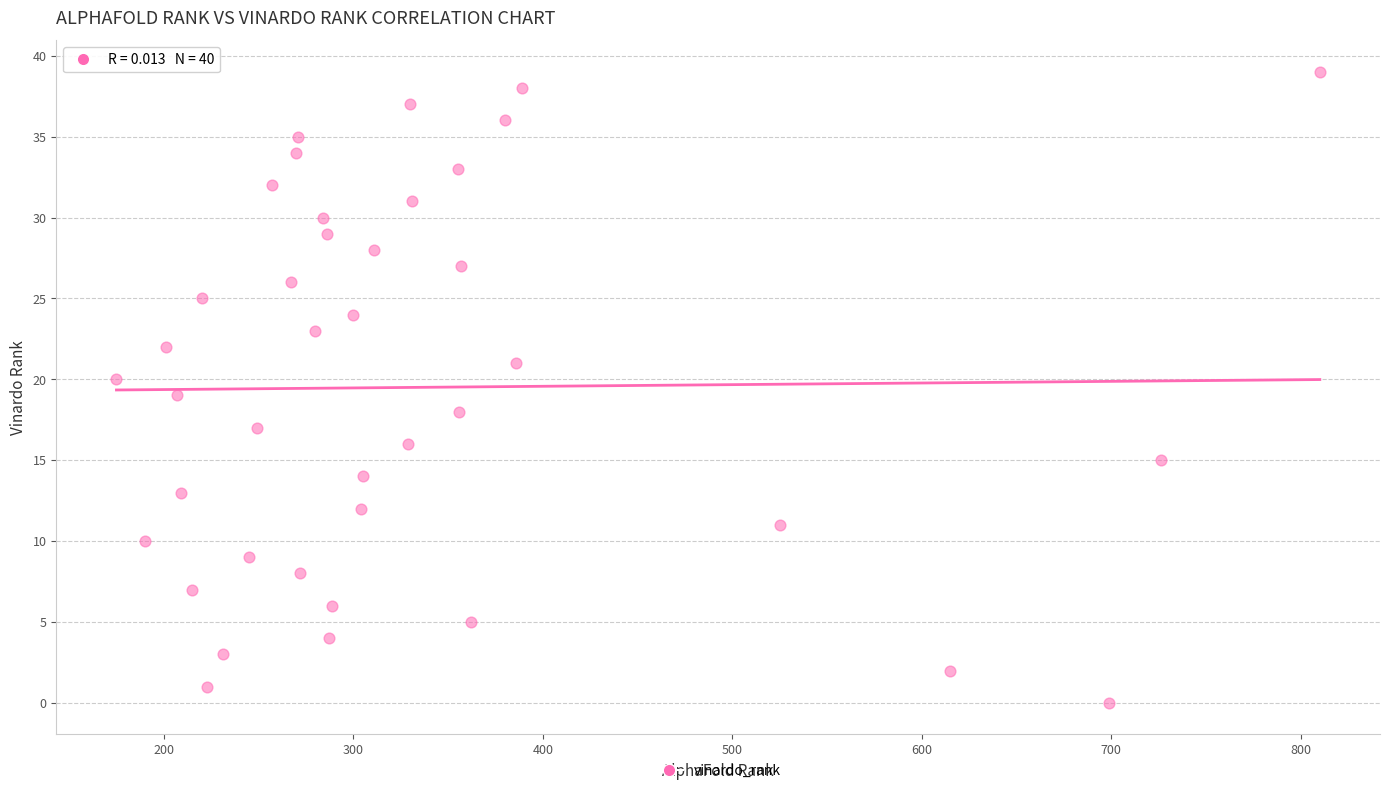

What is the range of Y values (max minus min)?

39